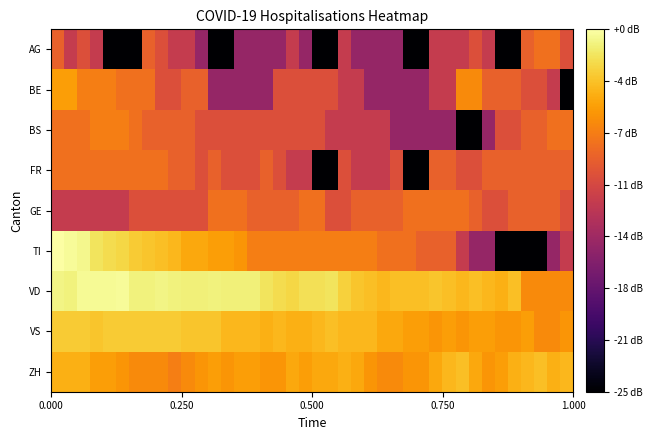

Count the number of categories in the chart.

40